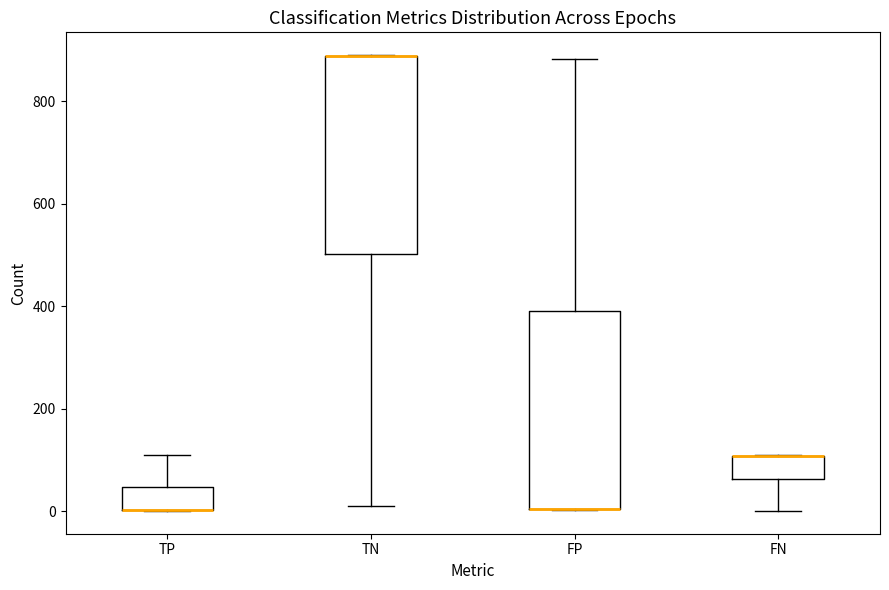

Where does the lower whisker of the box for FN end on the y-axis? The values are not printed on the chart, so give them approximately, as read against the axis.

0